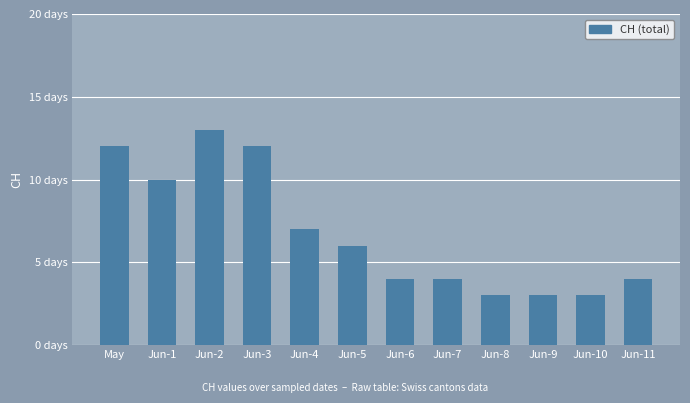

What position from the left is Jun-1?

2